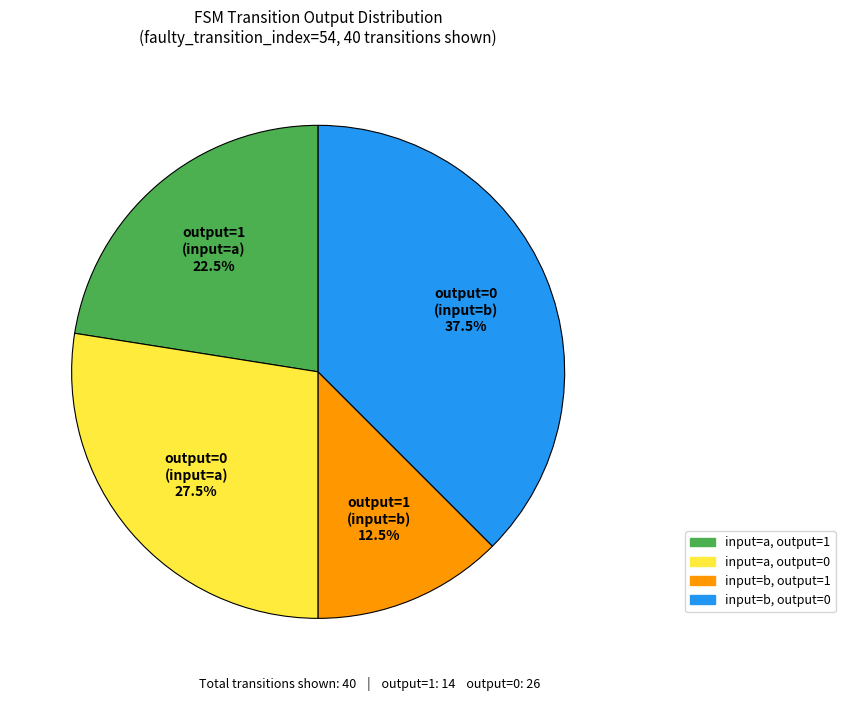

Is there any slice that represents more than half of the pie?

No